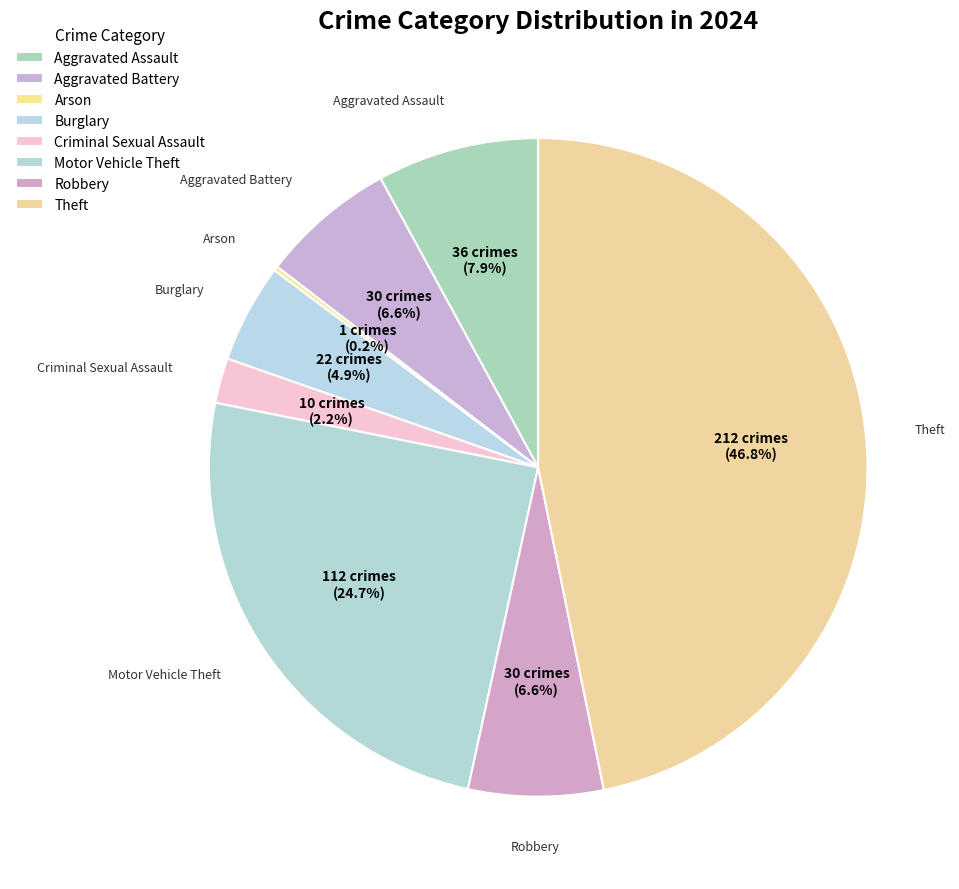

Which has a higher value, Motor Vehicle Theft or Theft?

Theft